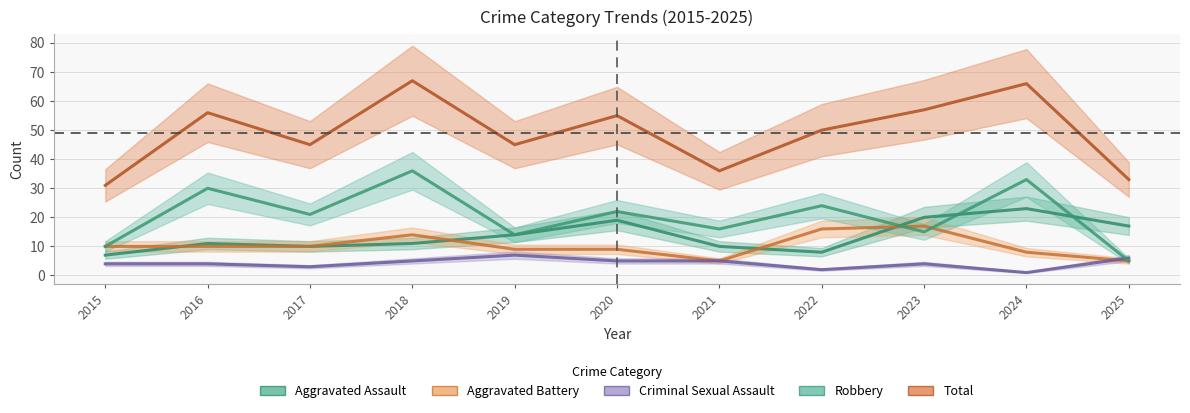

Rank the categories by Aggravated Assault value from lowest to highest.

2015, 2022, 2017, 2021, 2016, 2018, 2019, 2025, 2020, 2023, 2024